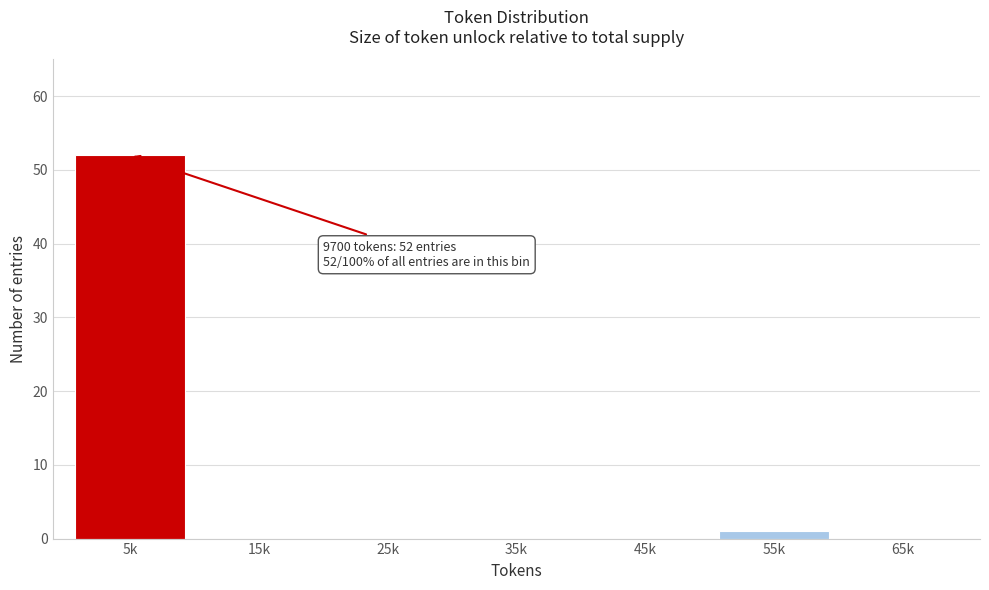

Reading left to right, list all the values displayed in this chart.

5k=52	15k=0	25k=0	35k=0	45k=0	55k=1	65k=0